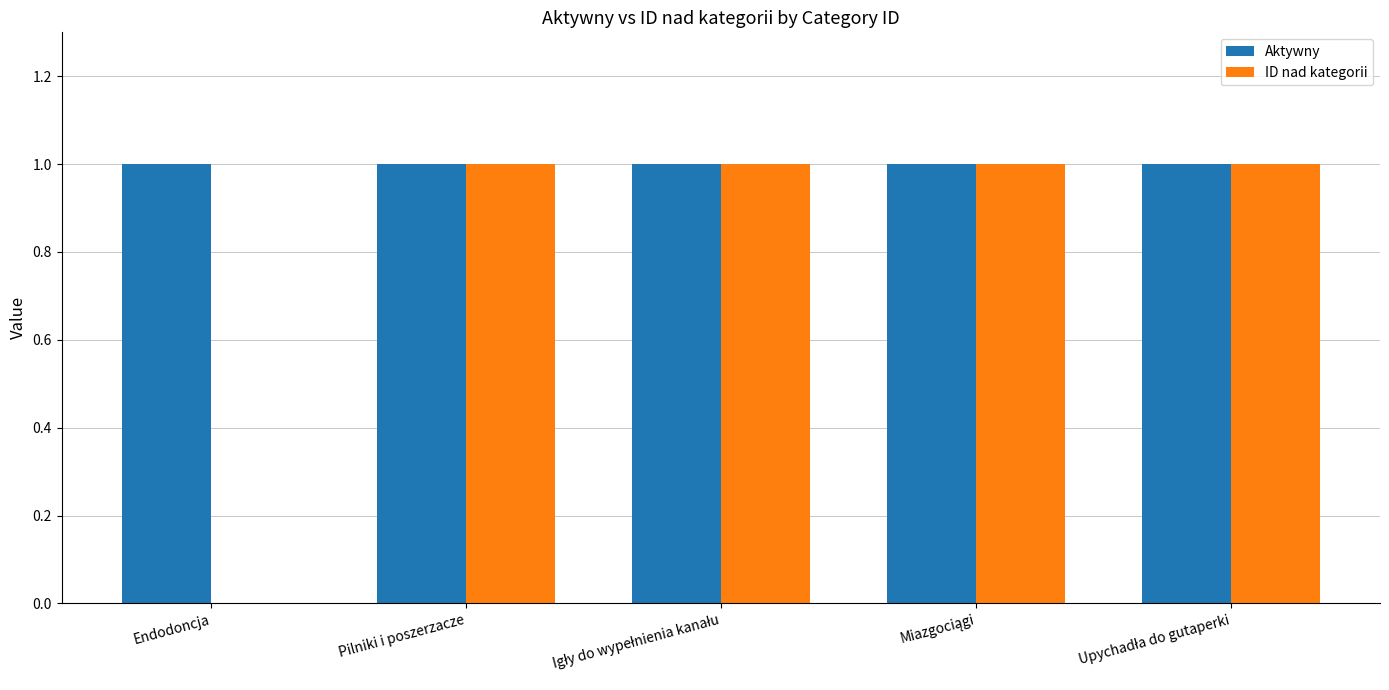

What is the highest value of the ID nad kategorii series?

1